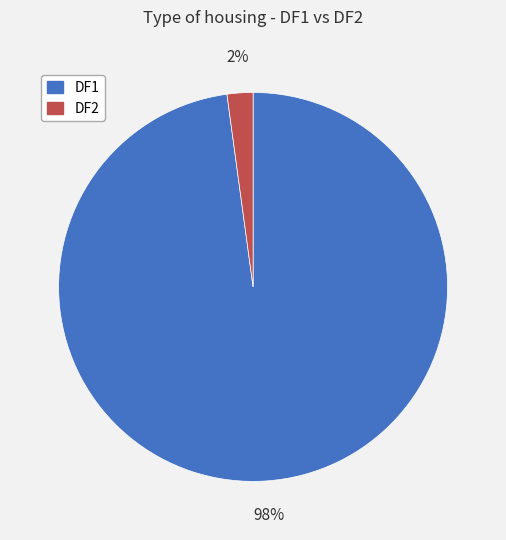

Which slice is the largest?

DF1